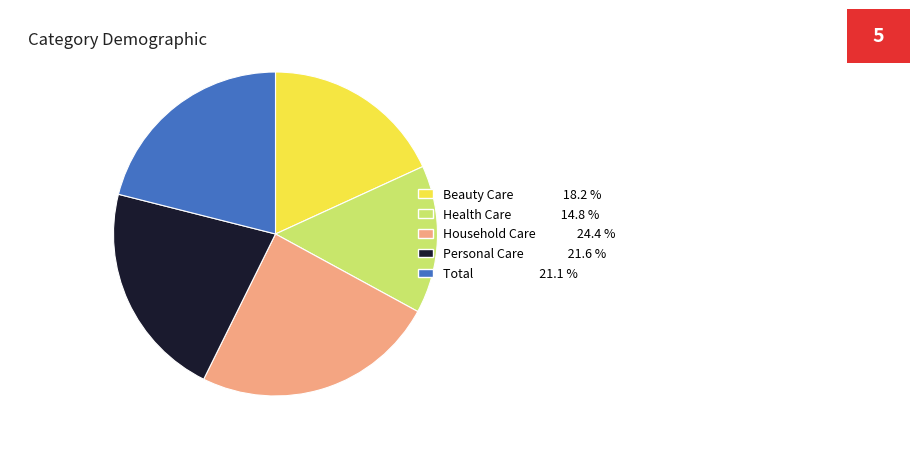

Which has a higher value, Personal Care or Household Care?

Household Care